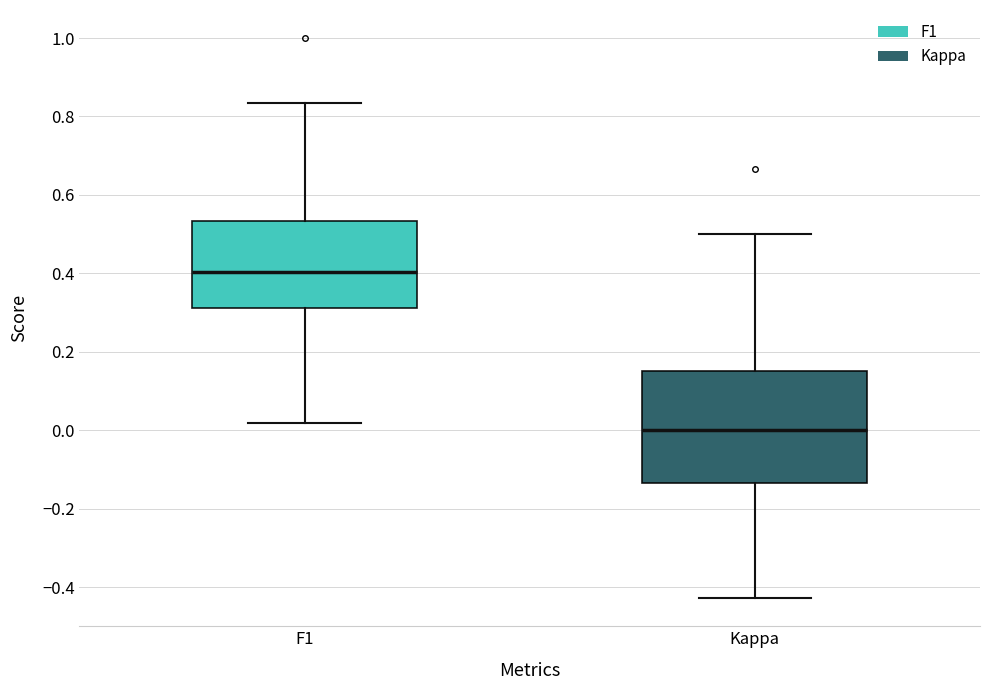

Where does the upper whisker of the box for F1 end on the y-axis? The values are not printed on the chart, so give them approximately, as read against the axis.

0.84